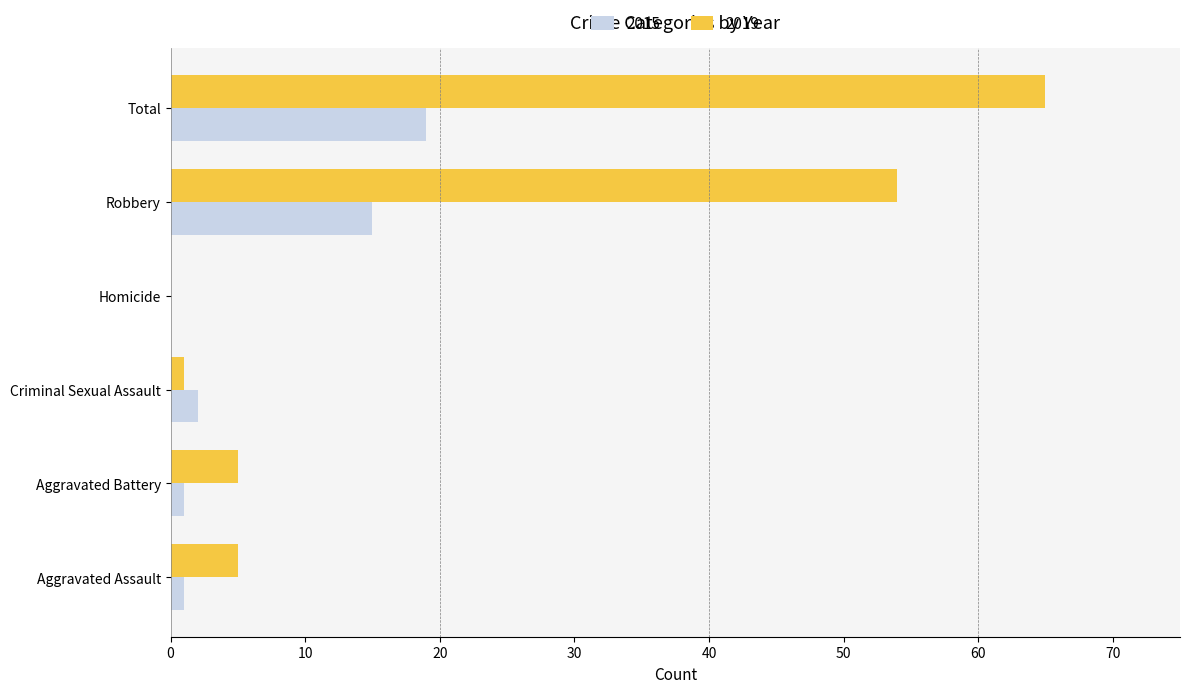

True or false: 2019 has a value of 1 at Criminal Sexual Assault.

True